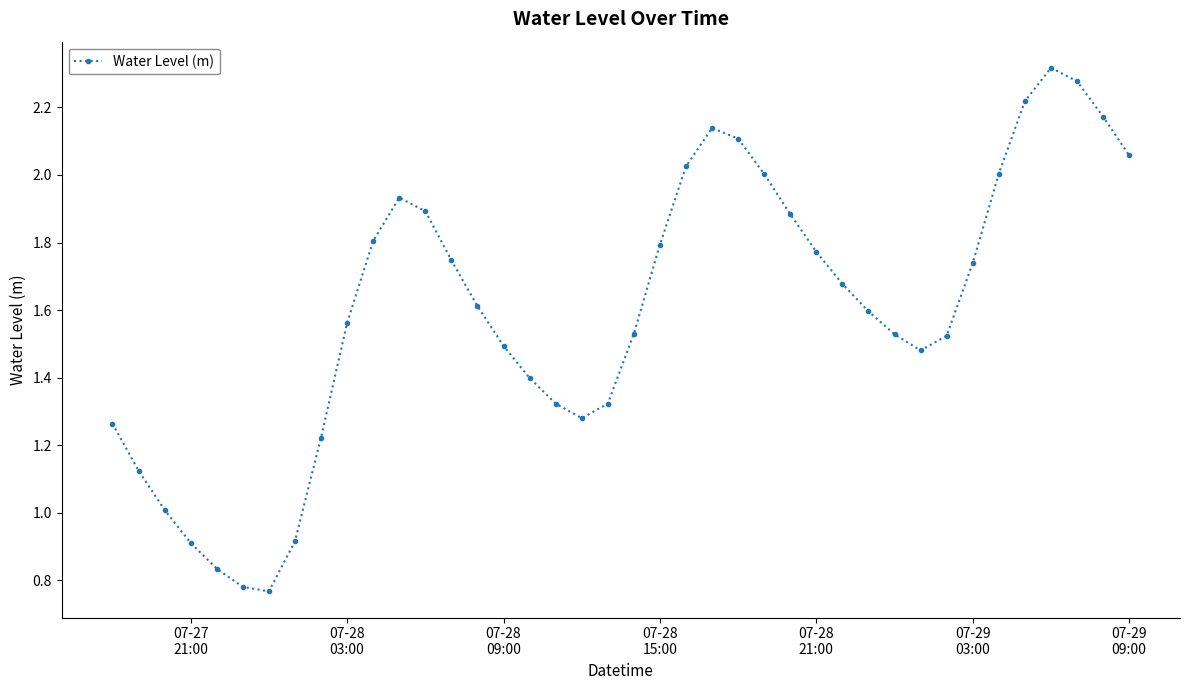

How many interior local peaks (higher than both neighbors) does the data have?

3